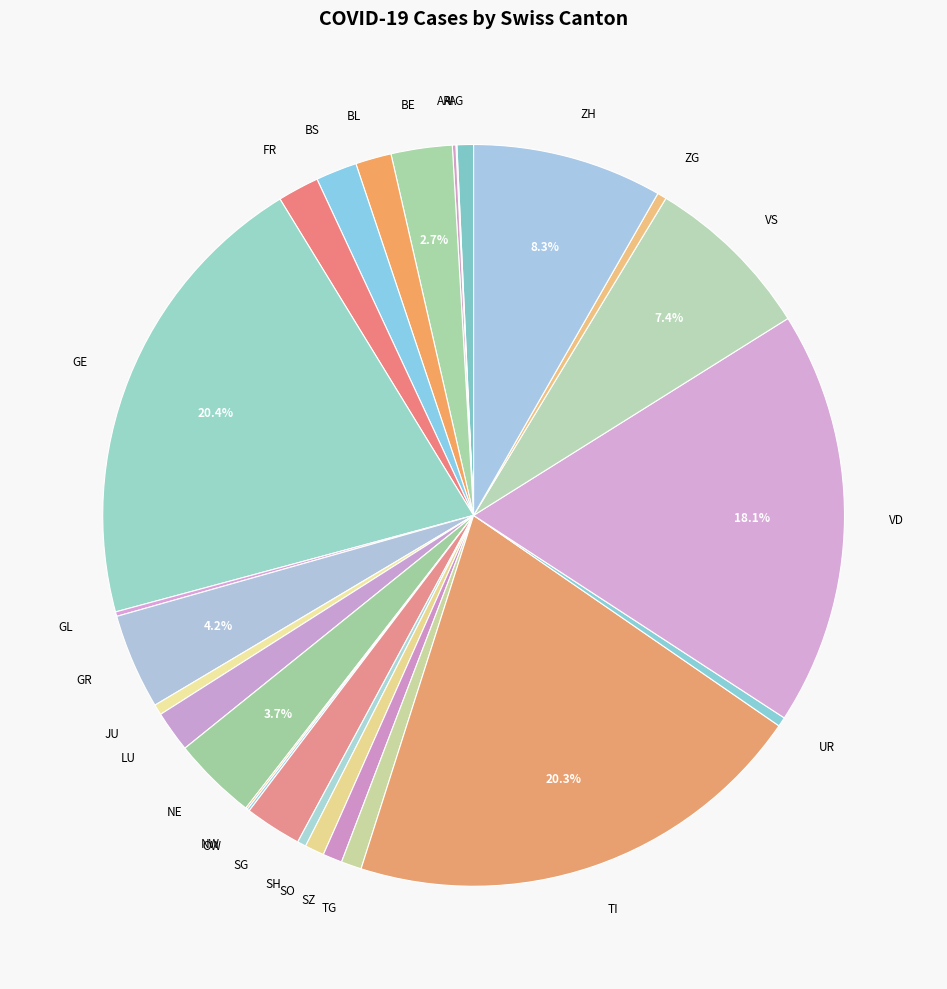

Do TI and ZH together represent more than half of the pie?

No